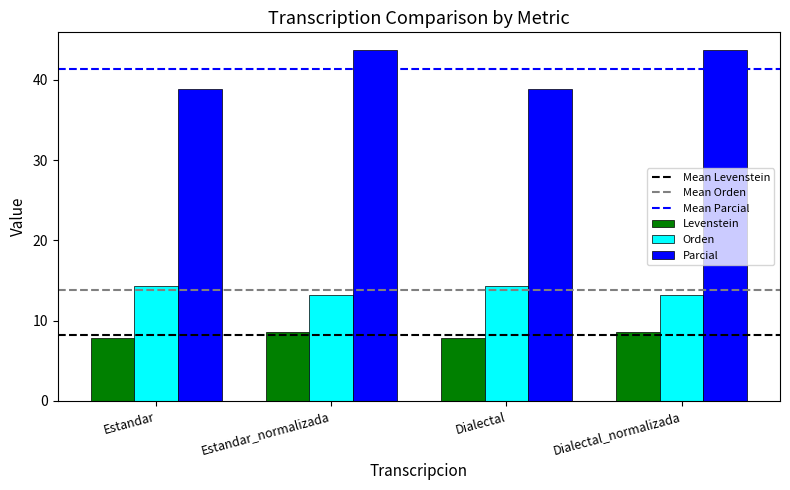

List the series in order of their peak value, highest first.

Parcial, Orden, Levenstein